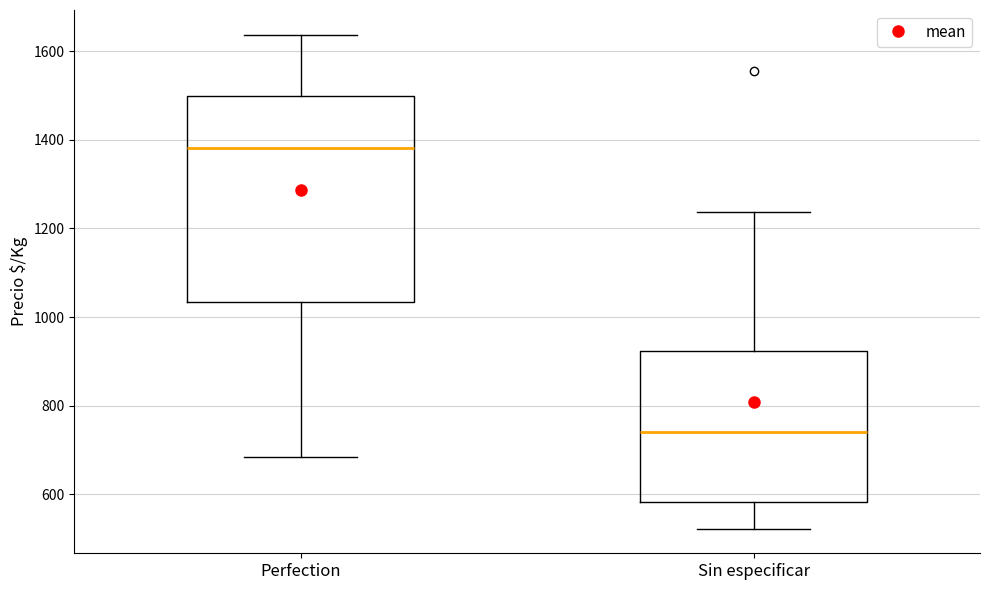

Where is the upper edge of the box for Sin especificar on the y-axis? The values are not printed on the chart, so give them approximately, as read against the axis.

920